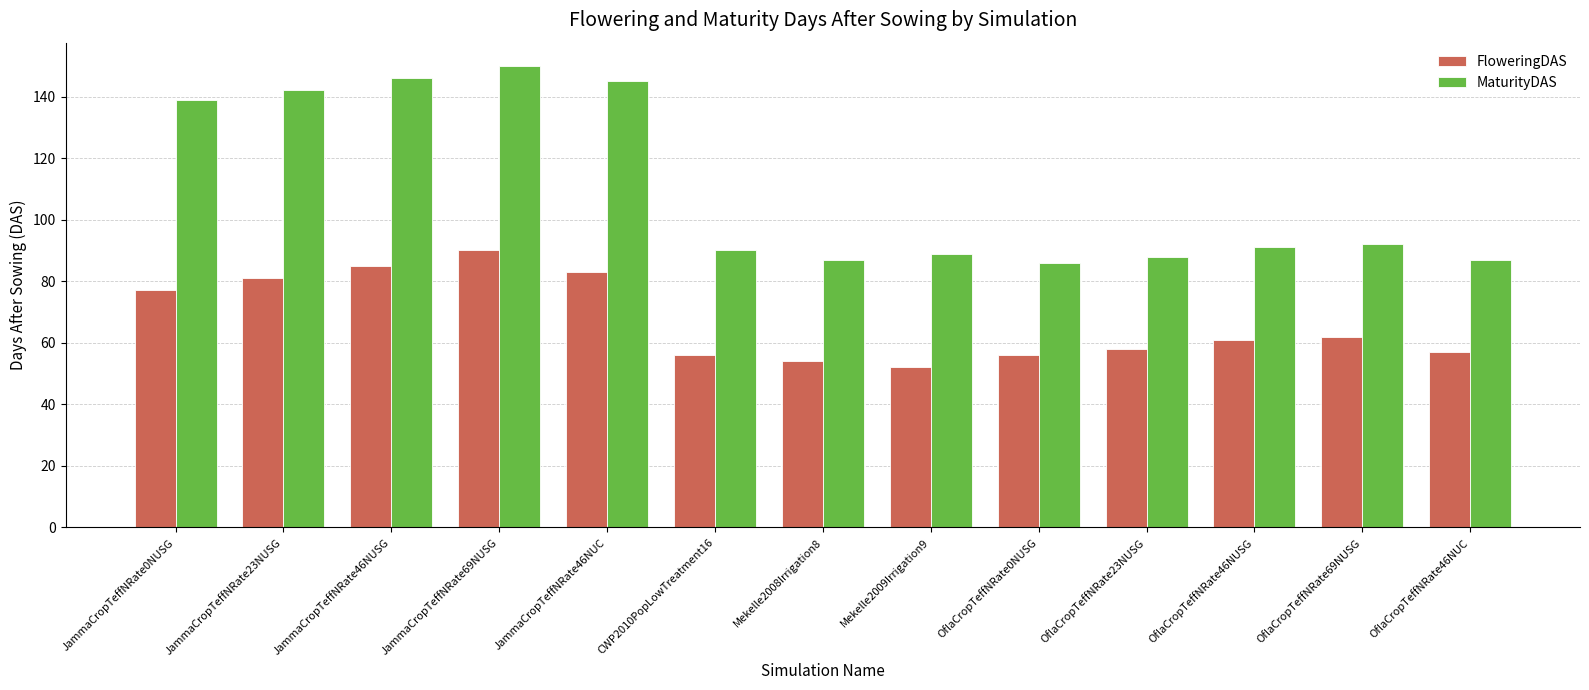

Is the value of FloweringDAS at CWP2010PopLowTreatment16 greater than the value of MaturityDAS at Mekelle2008Irrigation8?

No